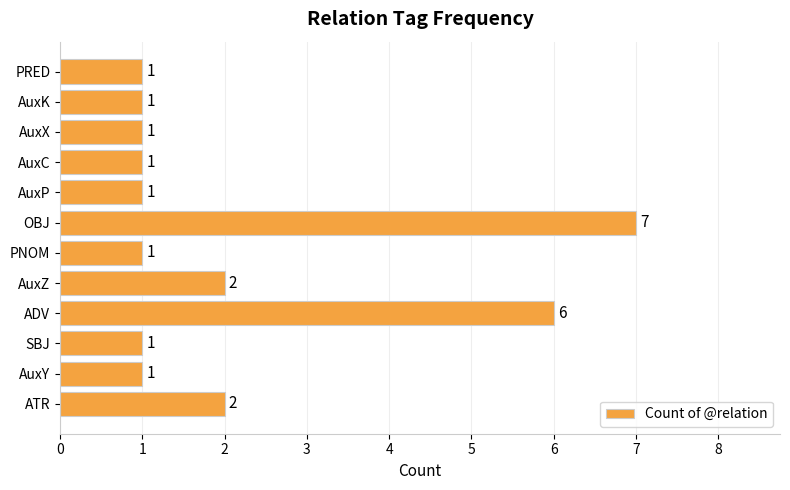

True or false: the data shows 1 at PNOM.

True